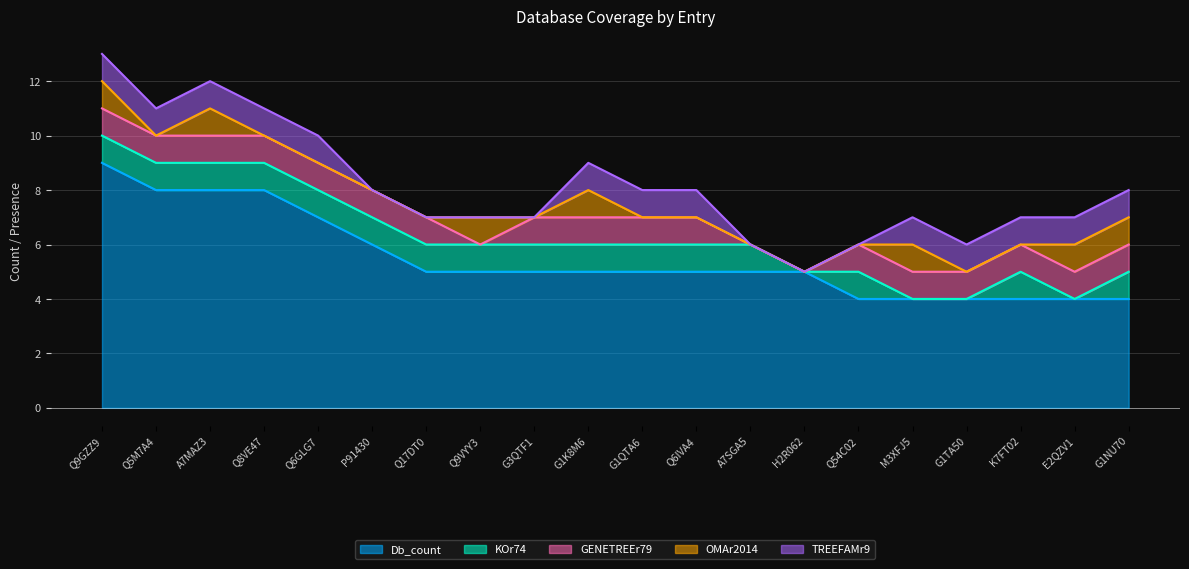

Which series ends up on top after the final intersection of OMAr2014 and KOr74?

OMAr2014